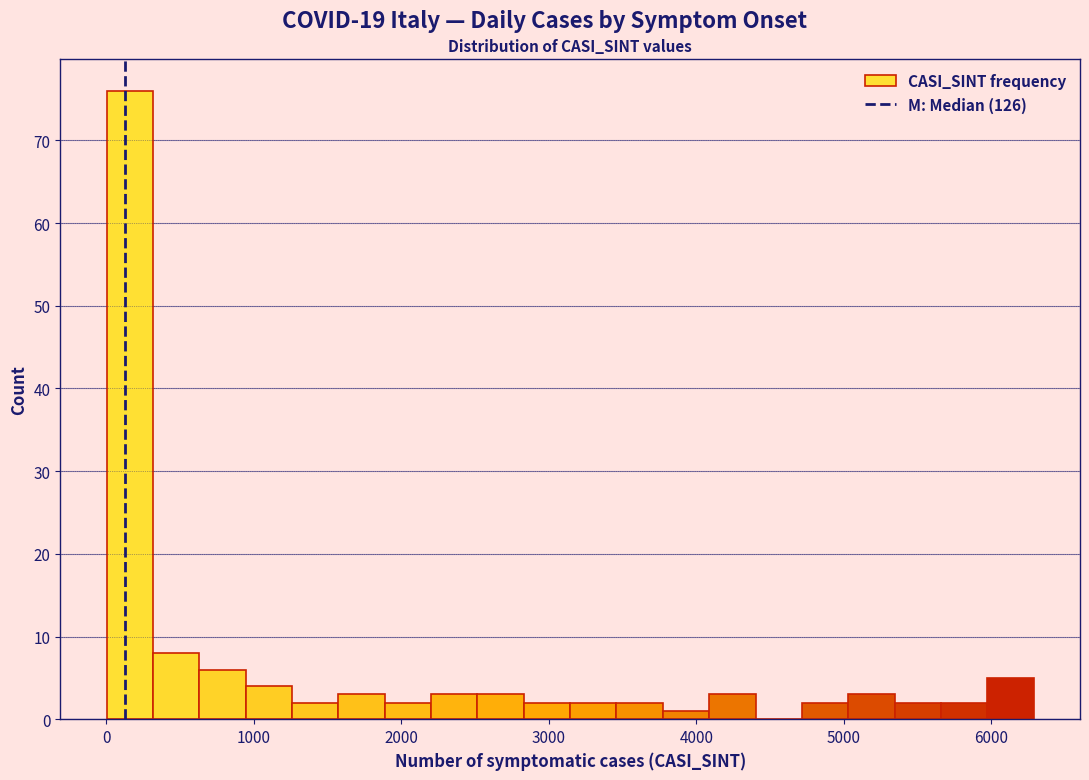

Read against the x-axis, roughly where is the centre of the tallest bar?

200